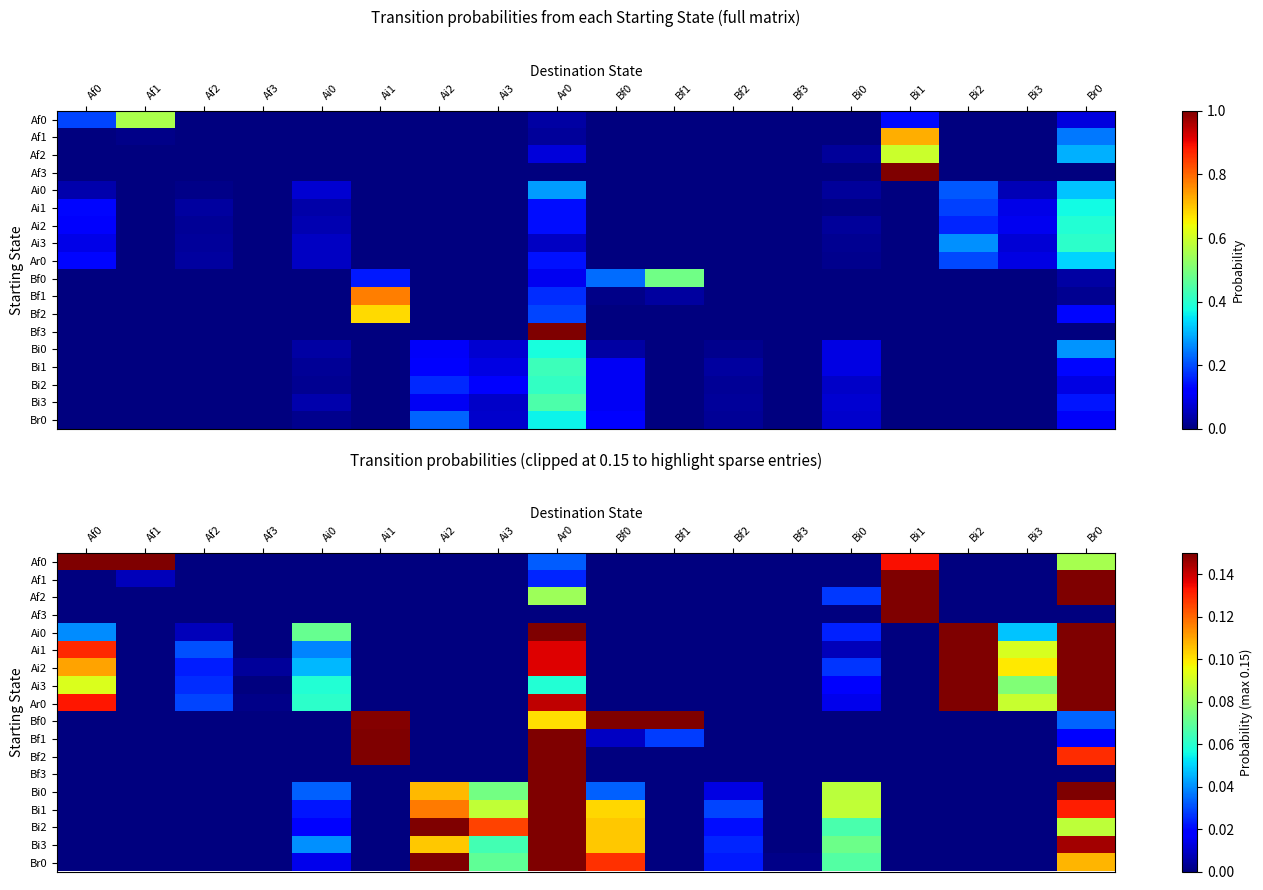

How many values in Bf1 are above zero?

5